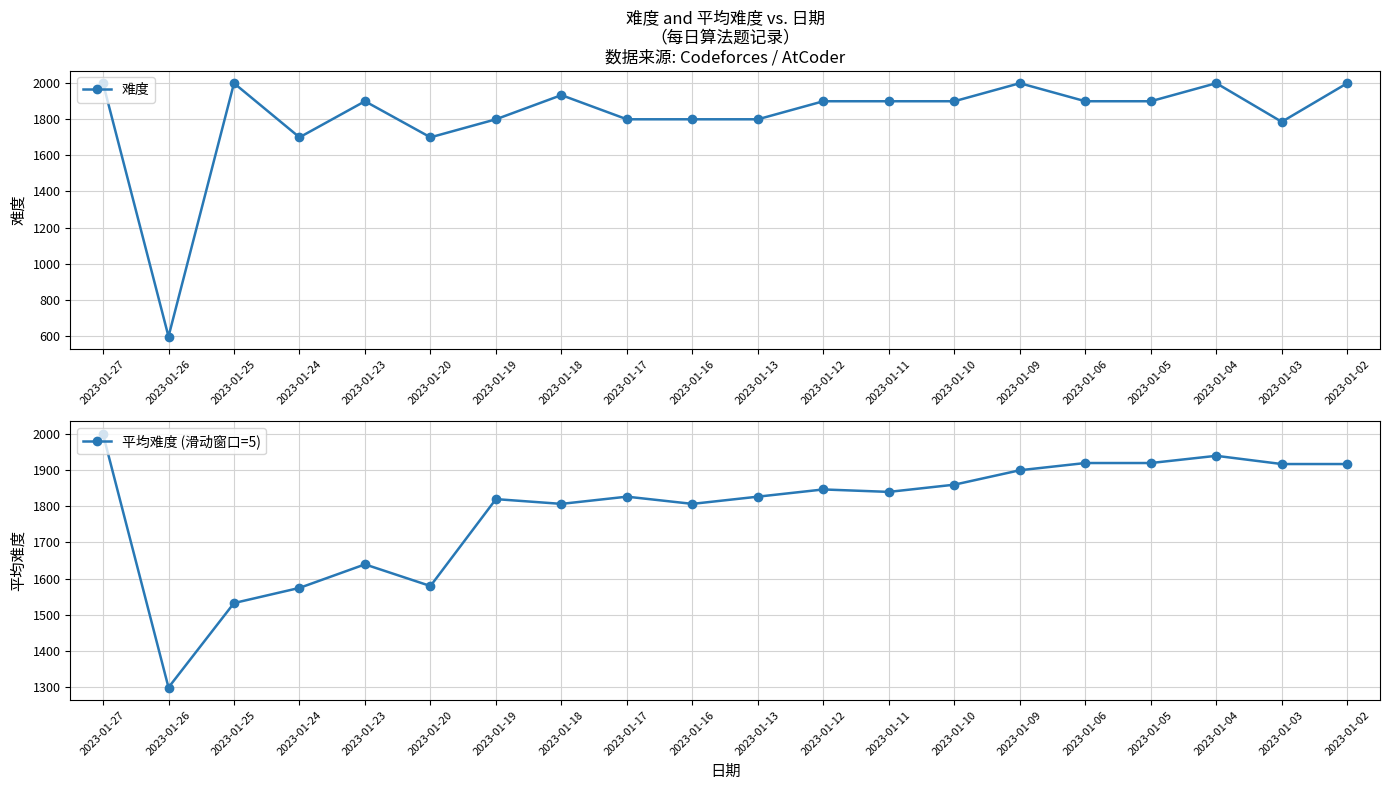

True or false: 平均难度 (滑动窗口=5) has more than 1 points higher than both neighbors.

True